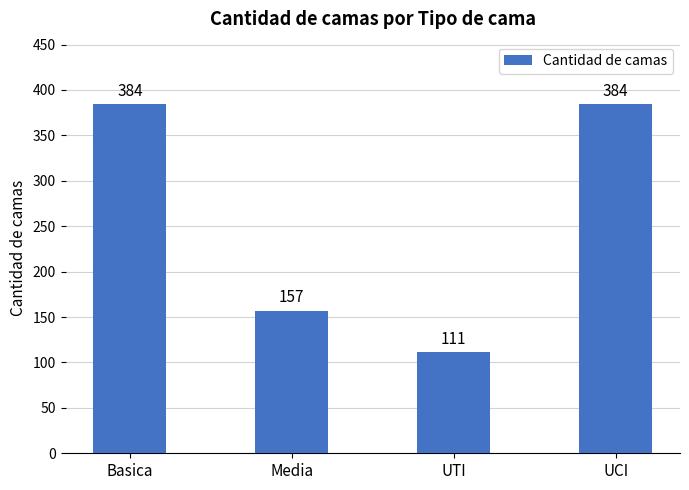

What is the approximate value at Basica, to the nearest 50?

400